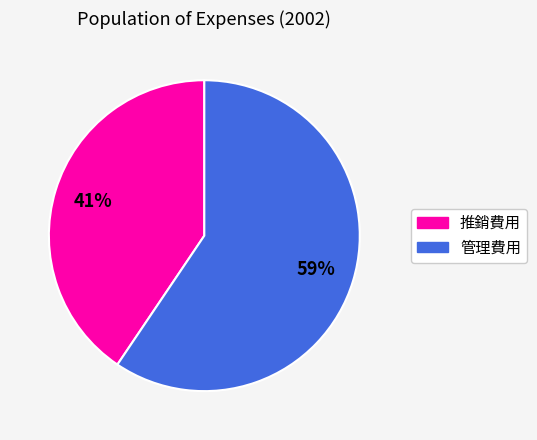

Is it true that 管理費用 is 59% of the pie?

True